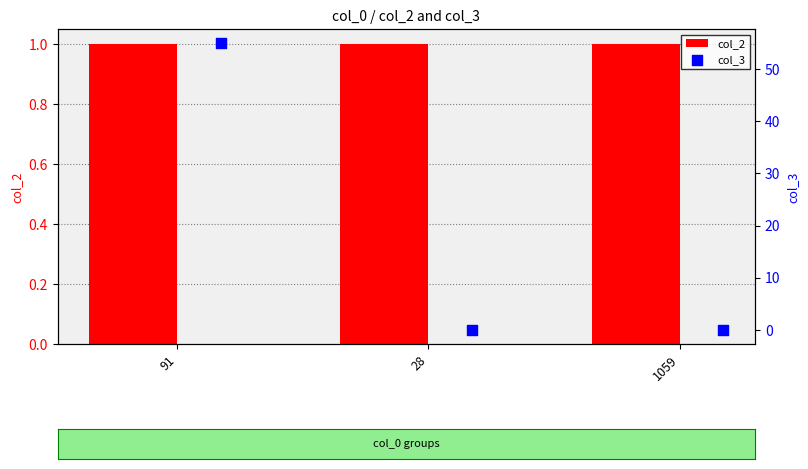

What are all the series names shown in the legend?

col_2, col_3